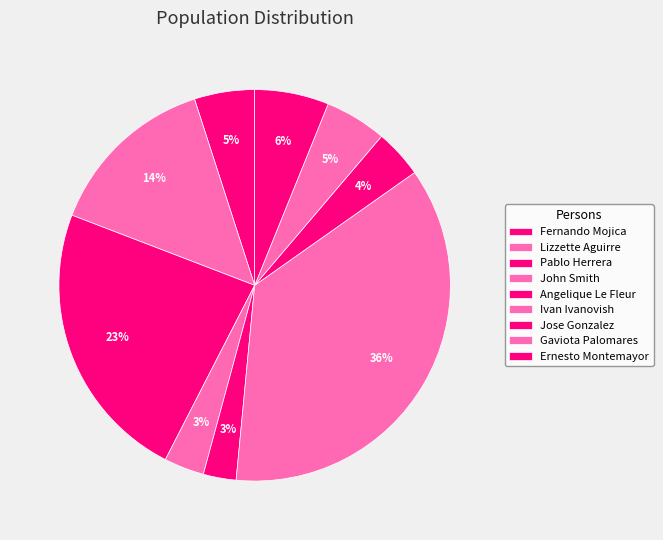

How many slices are in this pie chart?

9